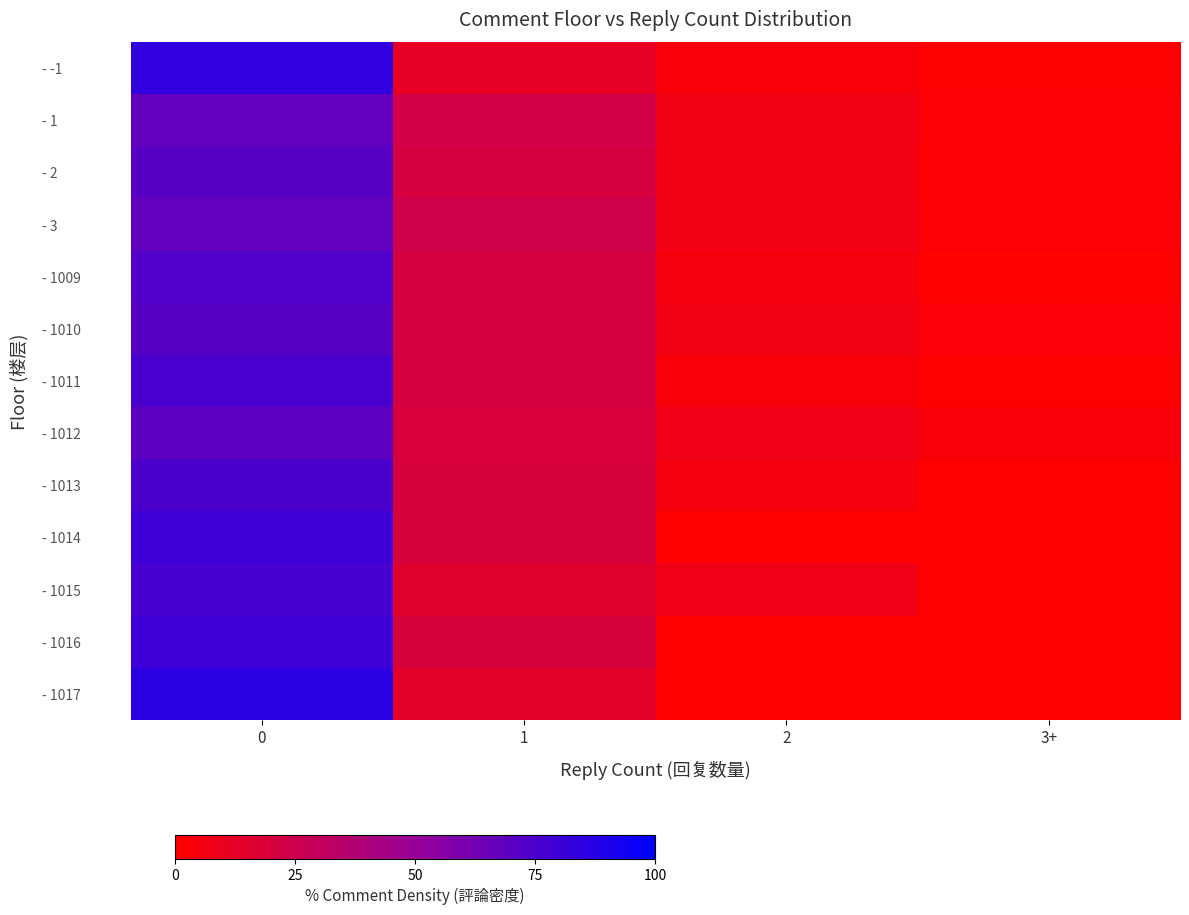

Reading right to left, what are all the values shown in this chart?

- -1: 3+=0.8	2=3.2	1=11.8	0=84.2
- 1: 3+=1.9	2=6.8	1=23.4	0=67.9
- 2: 3+=1.5	2=6.0	1=21.1	0=71.4
- 3: 3+=1.6	2=6.5	1=24.2	0=67.7
- 1009: 3+=0.0	2=5.3	1=21.1	0=73.7
- 1010: 3+=2.0	2=6.1	1=20.4	0=71.4
- 1011: 3+=0.0	2=3.4	1=20.7	0=75.9
- 1012: 3+=3.8	2=7.7	1=19.2	0=69.2
- 1013: 3+=0.0	2=5.0	1=20.0	0=75.0
- 1014: 3+=0.0	2=0.0	1=20.0	0=80.0
- 1015: 3+=0.0	2=7.7	1=15.4	0=76.9
- 1016: 3+=0.0	2=0.0	1=20.0	0=80.0
- 1017: 3+=0.0	2=0.0	1=14.3	0=85.7